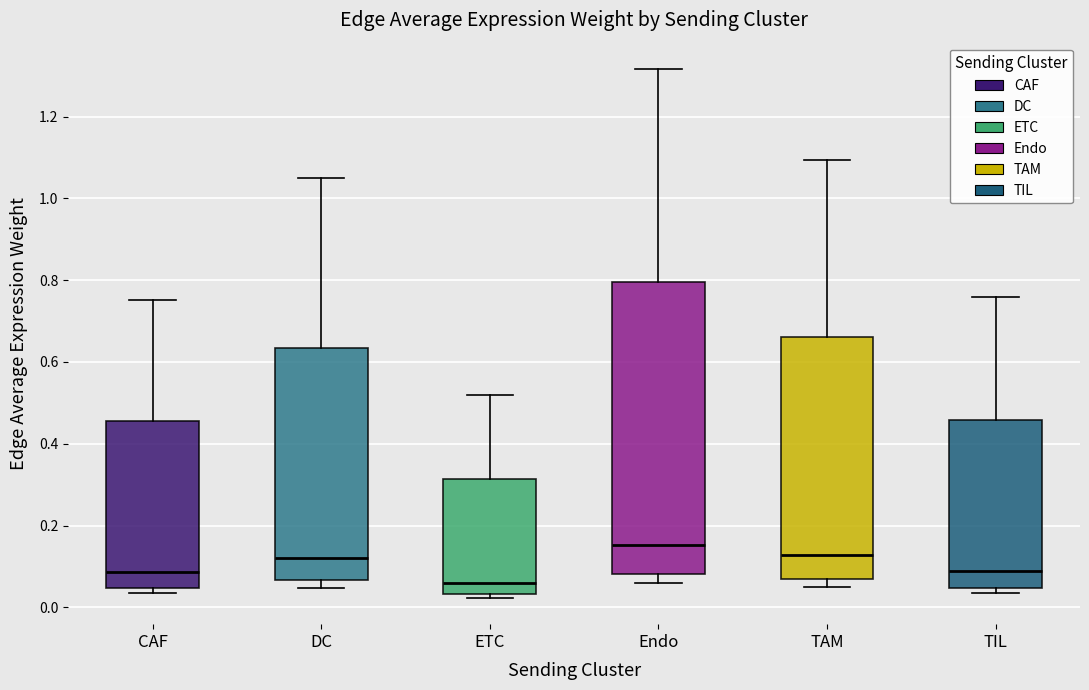

Where is the lower edge of the box for CAF on the y-axis? The values are not printed on the chart, so give them approximately, as read against the axis.

0.04